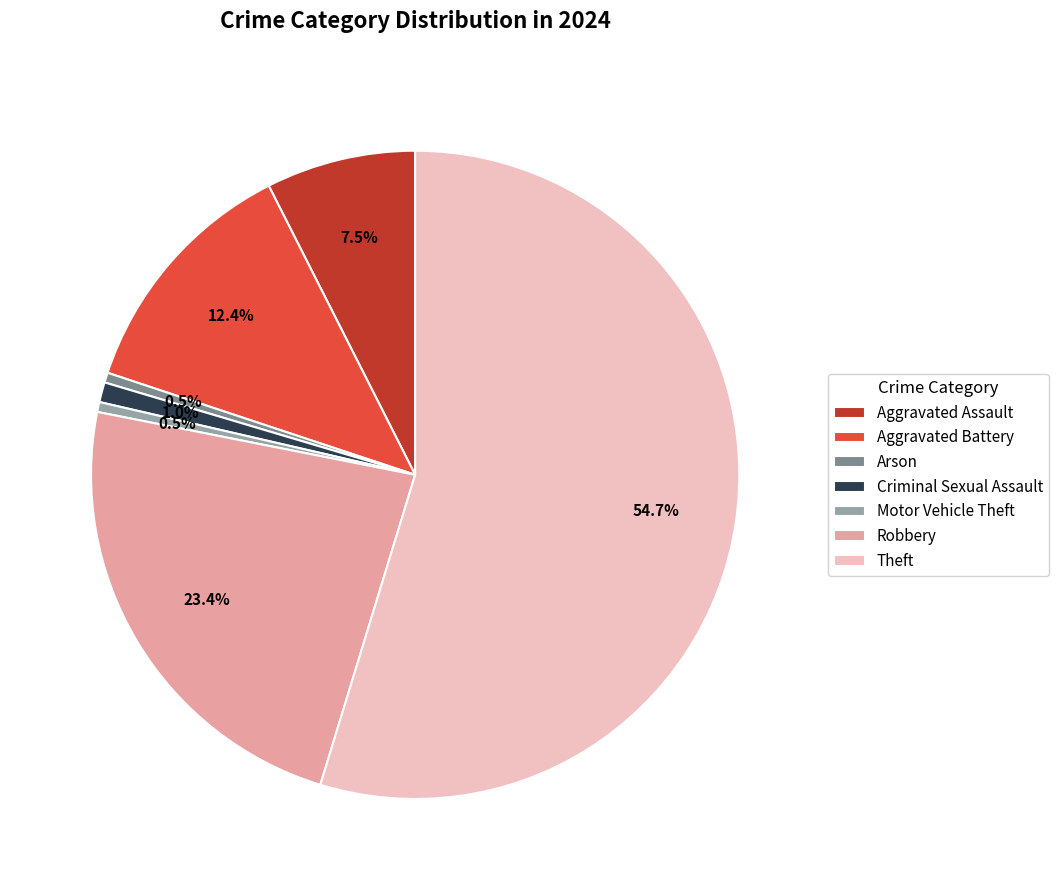

What percentage is NOT represented by Aggravated Assault?

92.5%